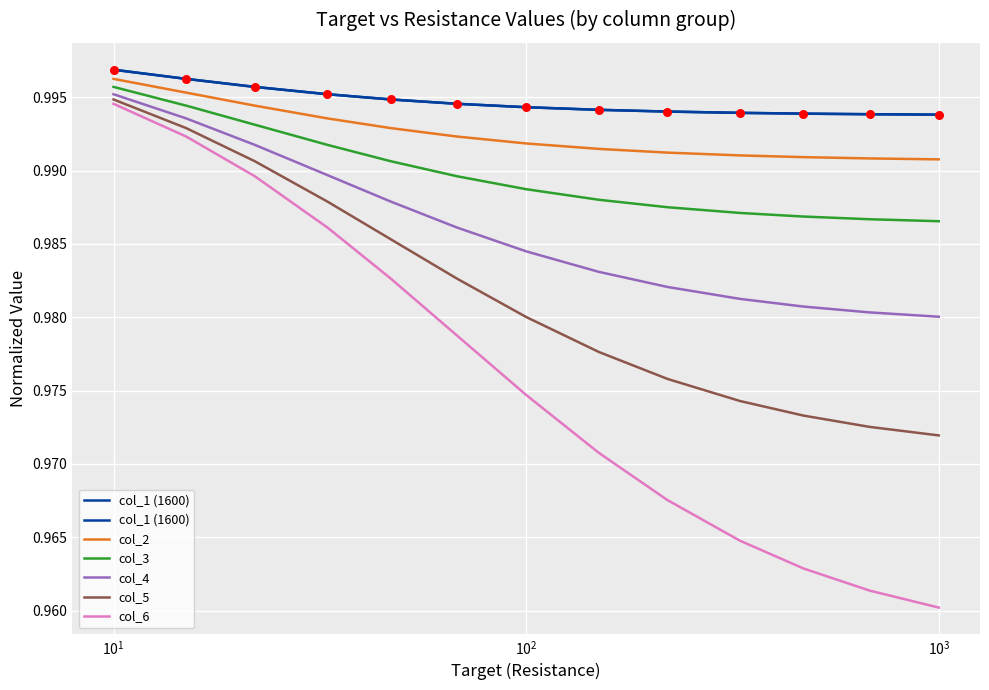

Which series reaches the minimum Y coordinate?

col_6